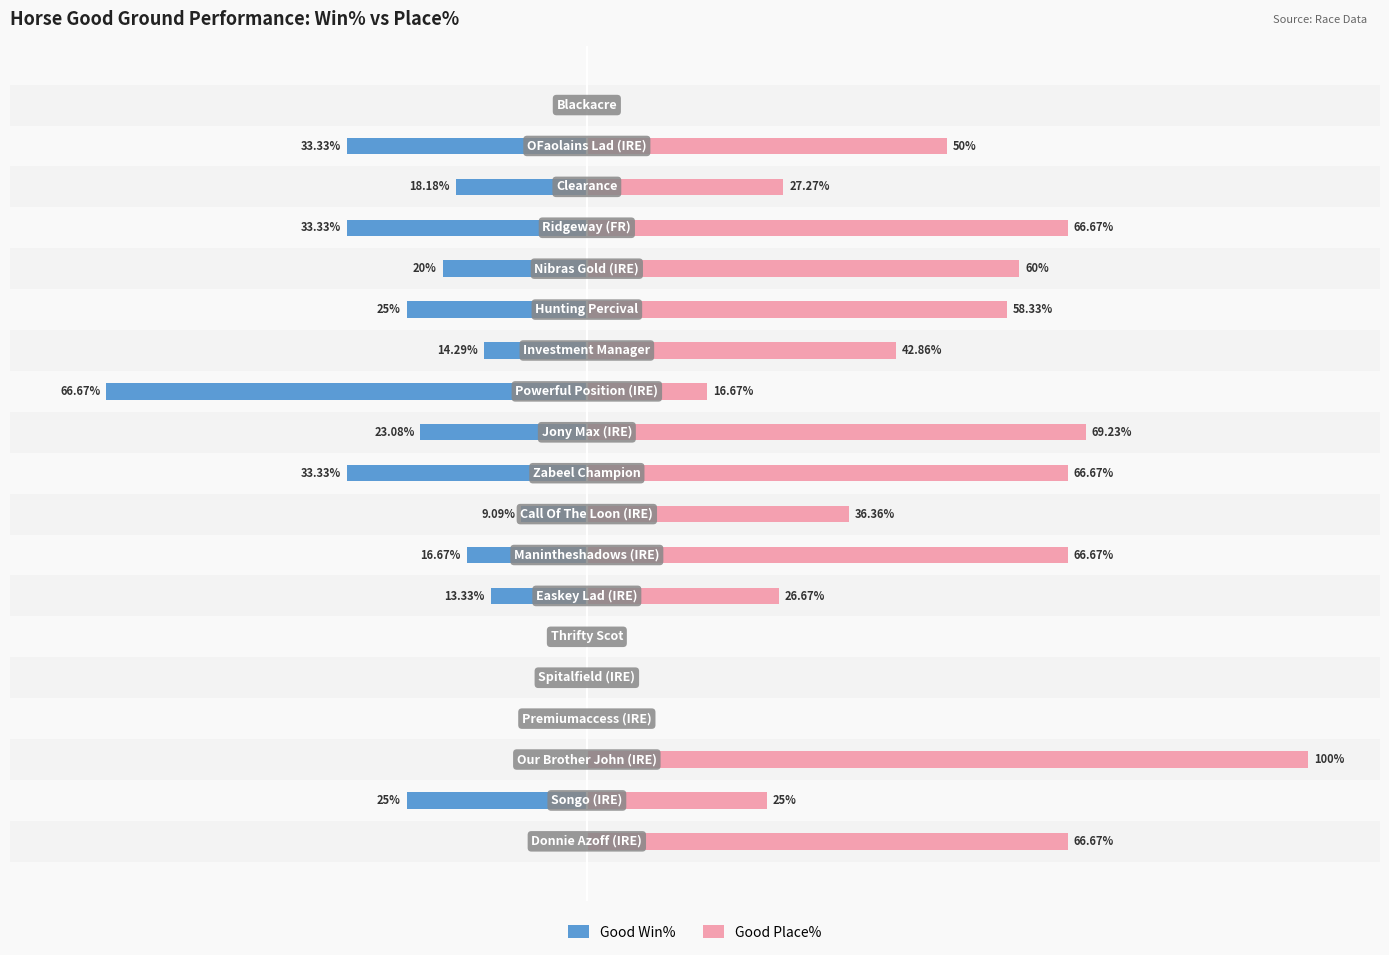

Reading left to right, transcribe all the data shown in this chart.

Good Win%: 0.0	-25.0	0.0	0.0	0.0	0.0	-13.3	-16.7	-9.1	-33.3	-23.1	-66.7	-14.3	-25.0	-20.0	-33.3	-18.2	-33.3	0.0
Good Place%: 66.7	25.0	100.0	0.0	0.0	0.0	26.7	66.7	36.4	66.7	69.2	16.7	42.9	58.3	60.0	66.7	27.3	50.0	0.0